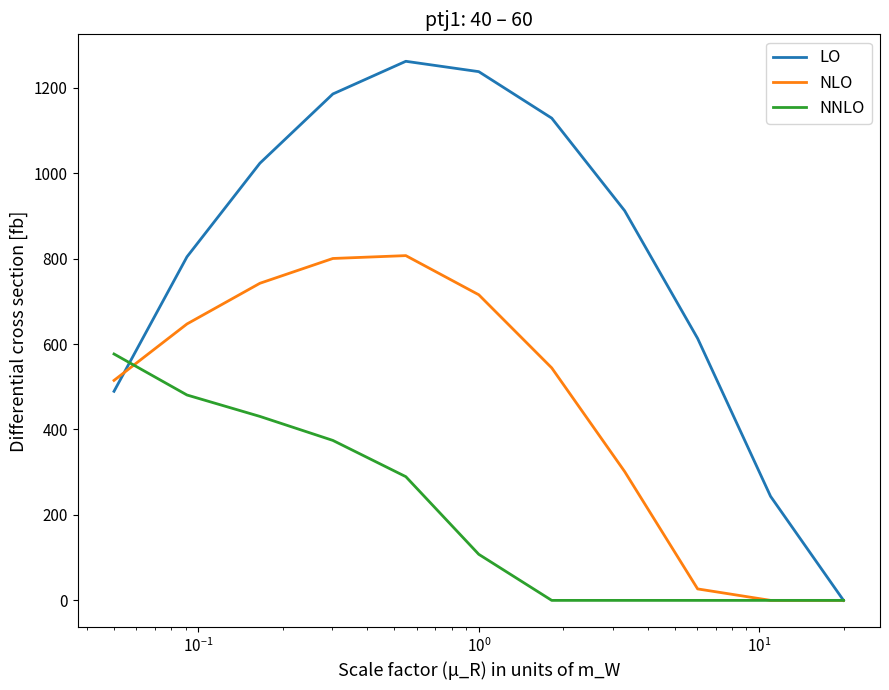

Reading left to right, extract all data points from this chart.

LO: 489.3	804.0	1023.2	1185.2	1261.6	1237.4	1128.6	911.8	613.0	243.5	0.0
NLO: 514.8	646.9	742.1	800.2	806.9	715.3	544.1	301.4	26.8	0.0	0.0
NNLO: 576.6	480.7	430.5	374.4	289.5	107.8	0.0	0.0	0.0	0.0	0.0